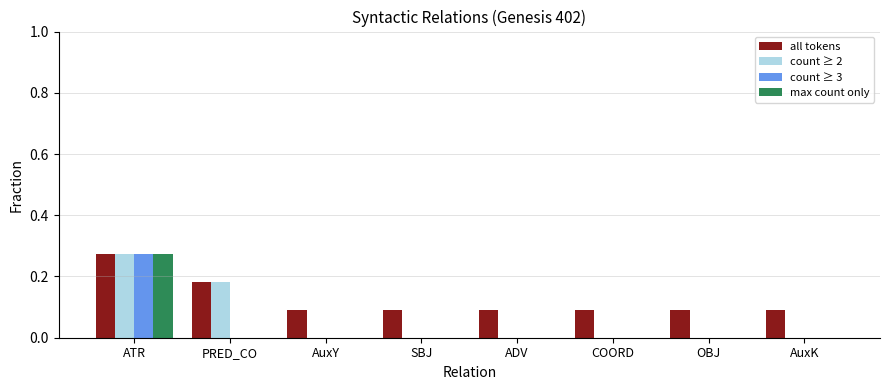

Which series changed the most between PRED_CO and COORD?

count ≥ 2